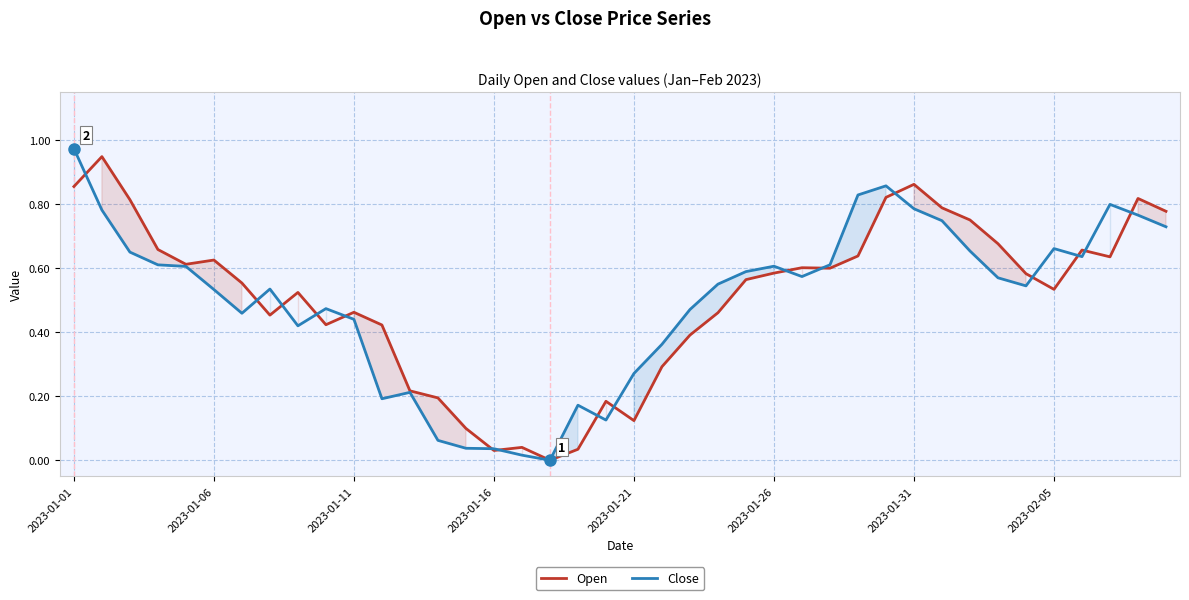

At which category is the sum across all series the highest?

2023-01-01